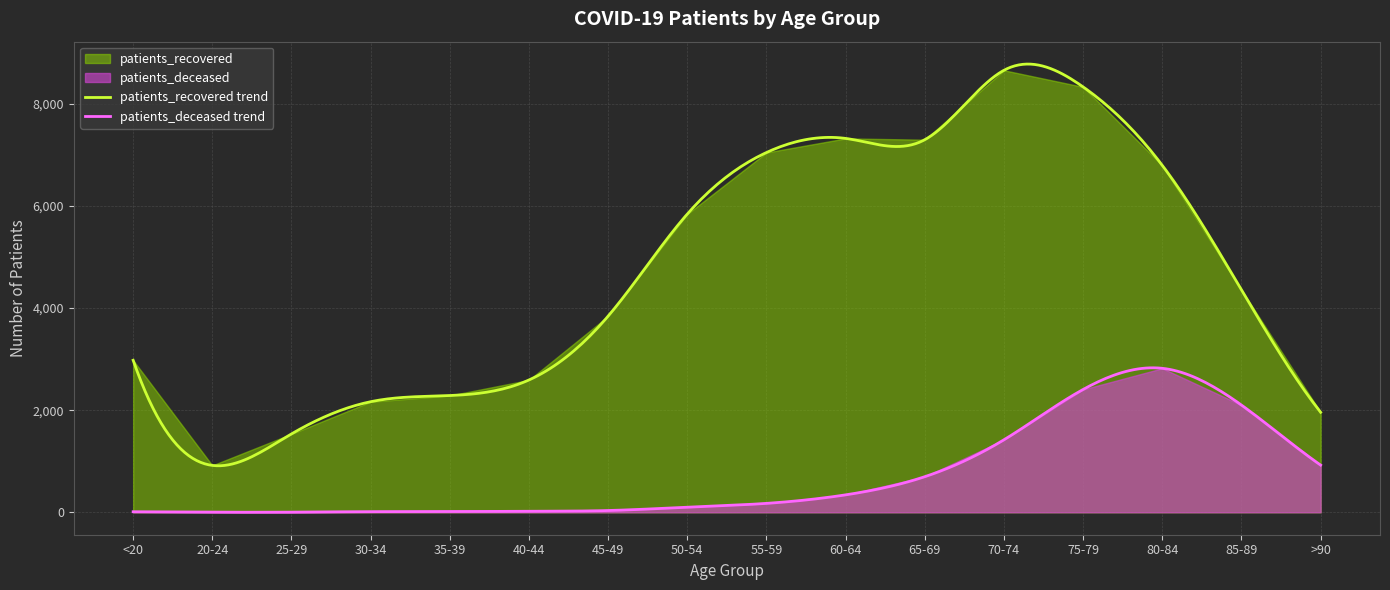

At which category does patients_deceased reach its first local peak?

80-84